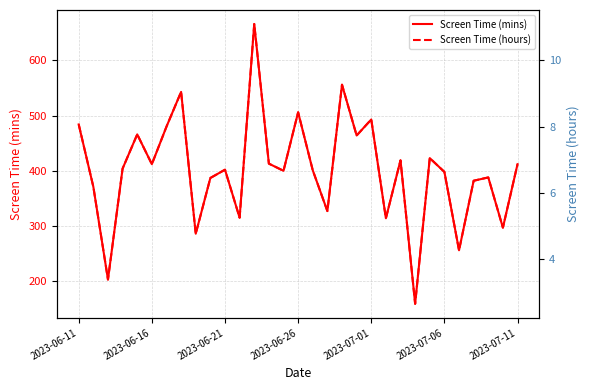

How many distinct data groups are displayed?

2